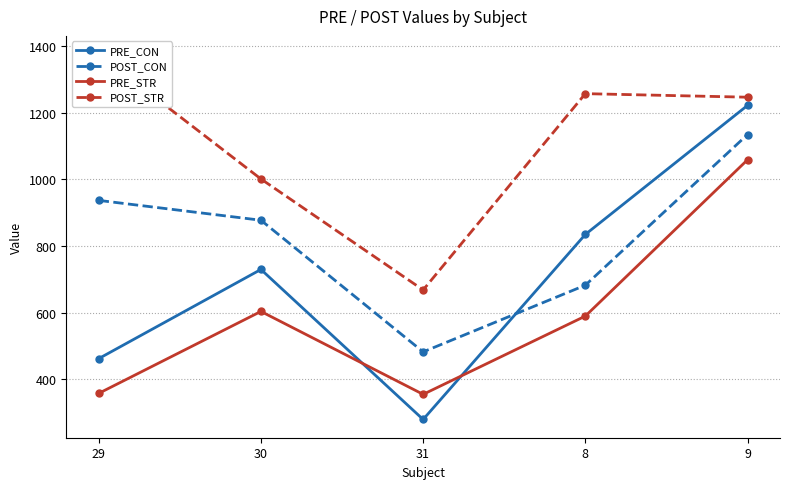

True or false: POST_CON has more than 2 interior local peaks.

False